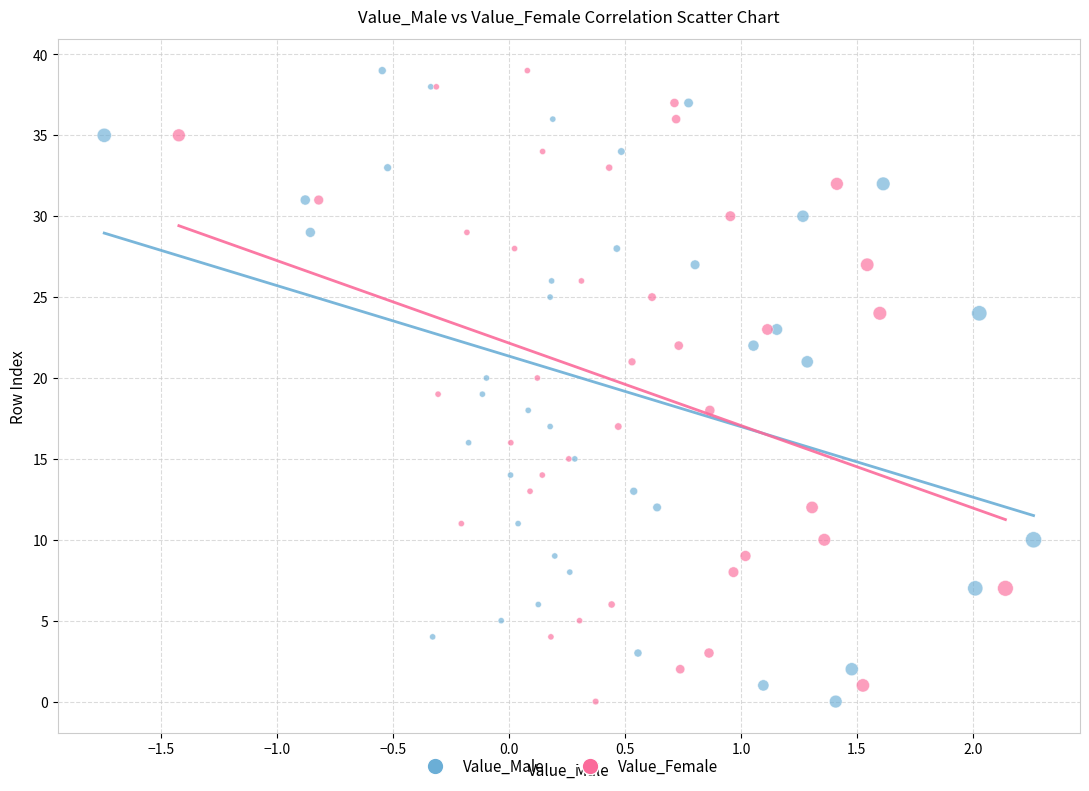

What are all the series names shown in the legend?

Value_Male, Value_Female